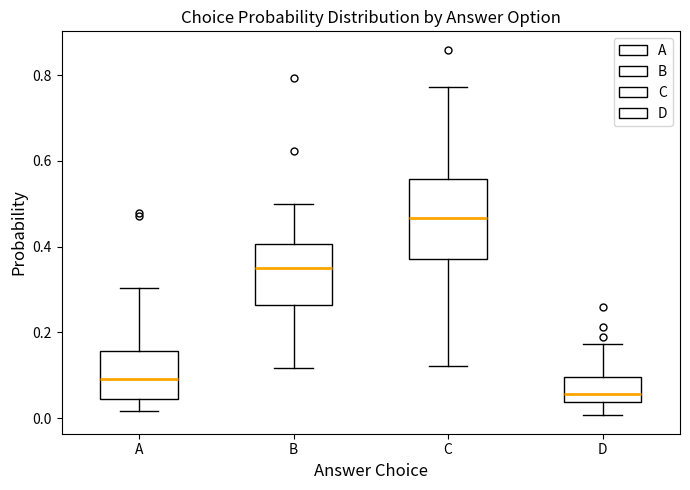

Reading left to right, transcribe this box plot: for each box, give where its median line is, the range the box spans, and where its two whiskers end, as read against the y-axis. The values are not printed on the chart, so give them approximately, as read against the axis.

A: median 0.10, box 0.04 to 0.16, whiskers 0.02 to 0.30
B: median 0.34, box 0.26 to 0.40, whiskers 0.12 to 0.50
C: median 0.46, box 0.38 to 0.56, whiskers 0.12 to 0.78
D: median 0.06, box 0.04 to 0.10, whiskers 0.00 to 0.18